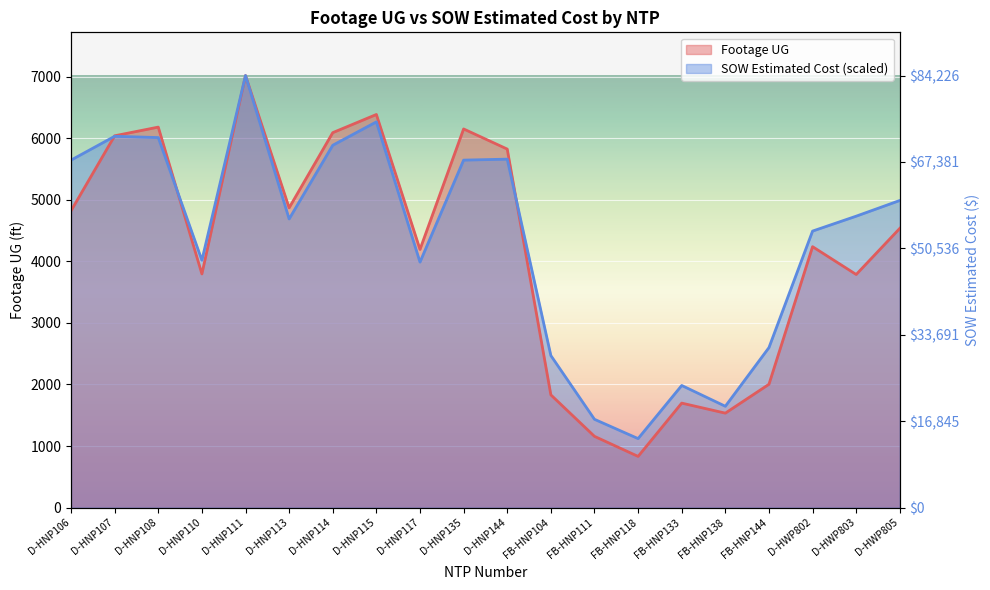

At which category does the chart reach its peak across all series?

D-HNP111